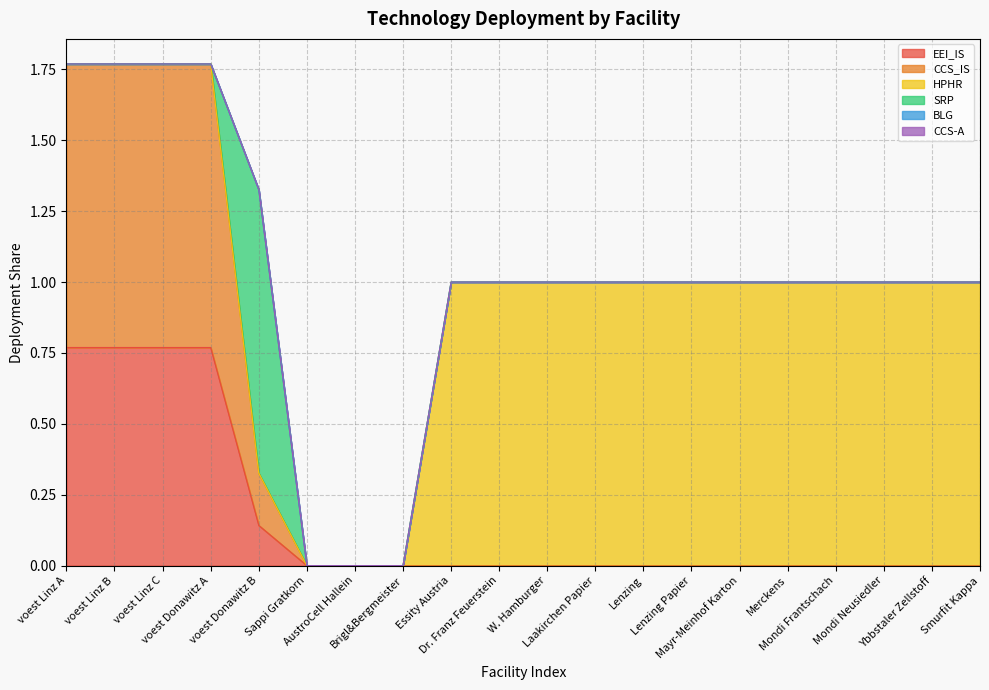

Is it true that HPHR equals 0.0 at voest Donawitz A?

True